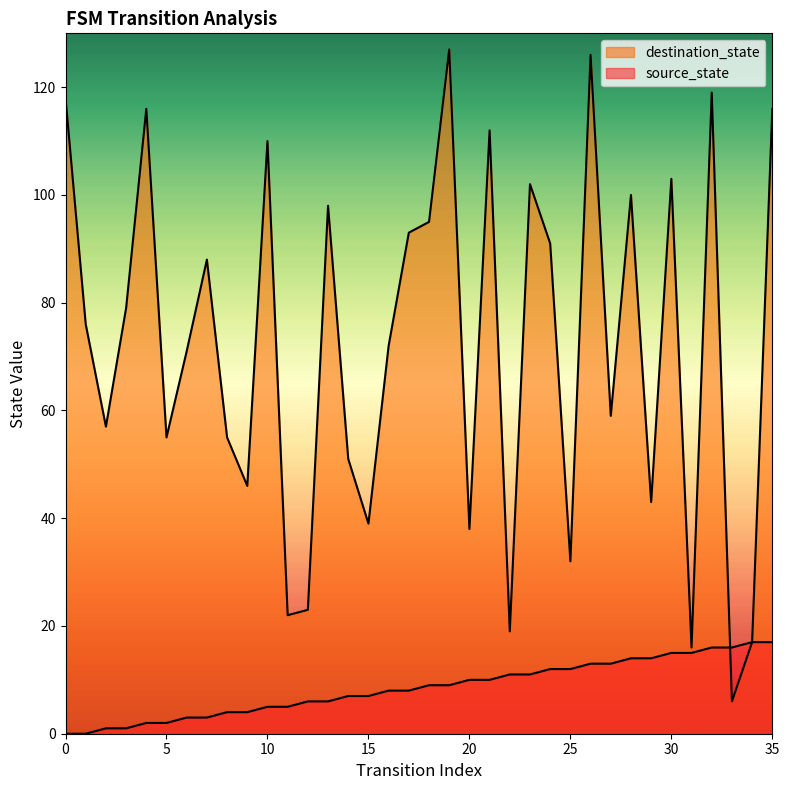

Rank the series by their maximum value, from highest to lowest.

destination_state, source_state